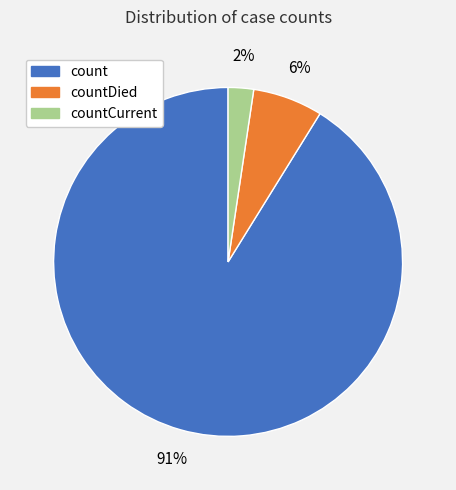

Is there any slice that represents more than half of the pie?

Yes